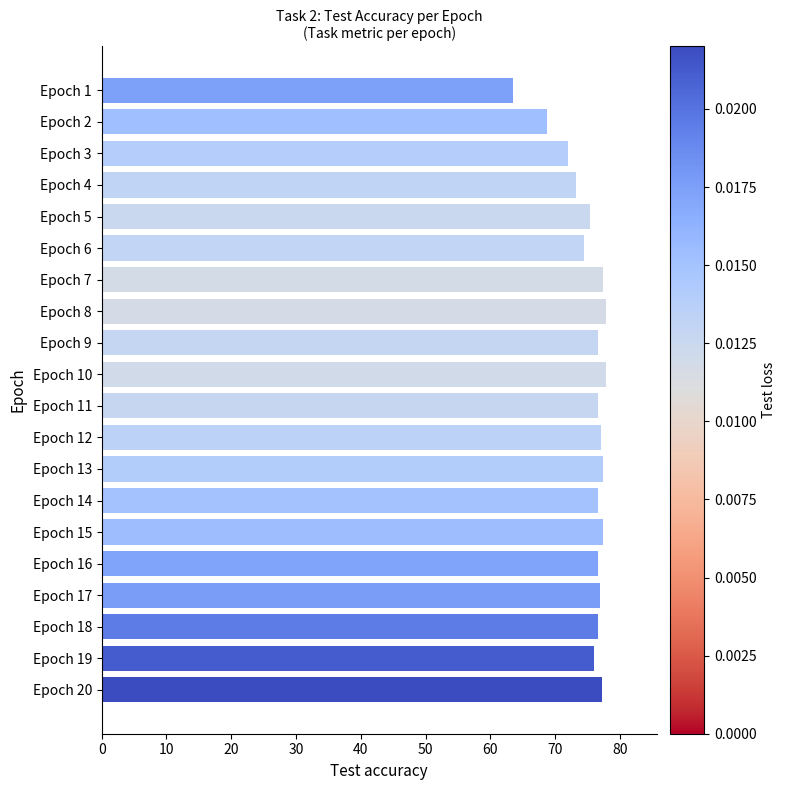

What is the smallest value displayed?

63.5